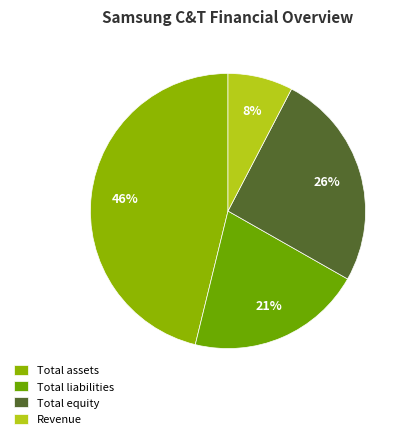

Rank the categories by value from lowest to highest.

Revenue, Total liabilities, Total equity, Total assets